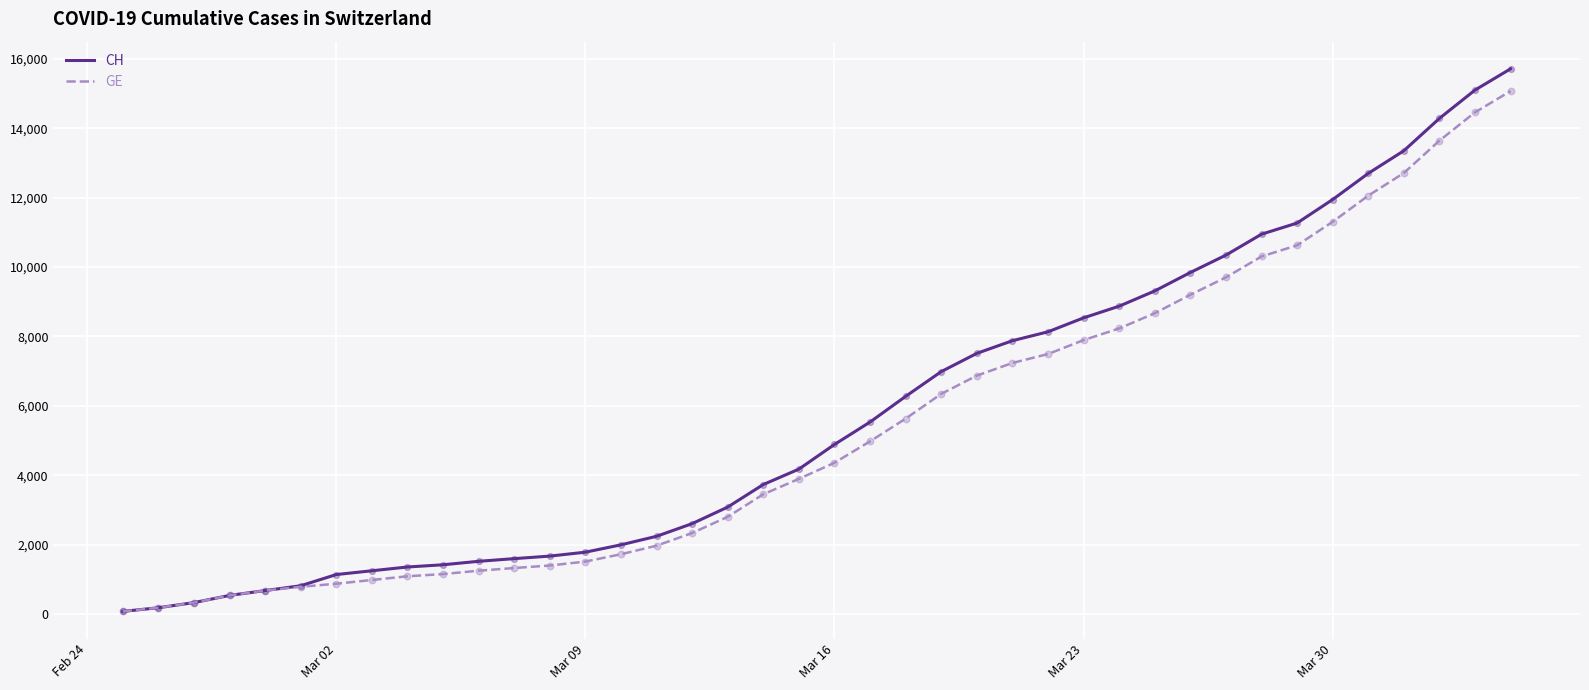

Which series has the widest spread of values?

CH